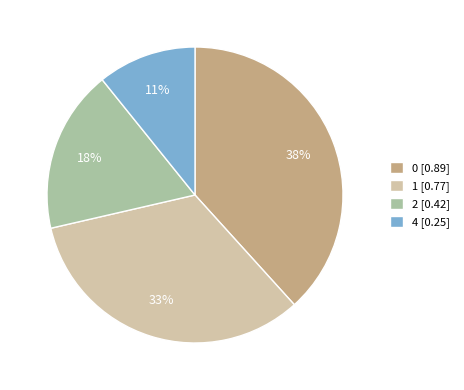

Combined, do 2 [0.42] and 4 [0.25] account for over 50%?

No